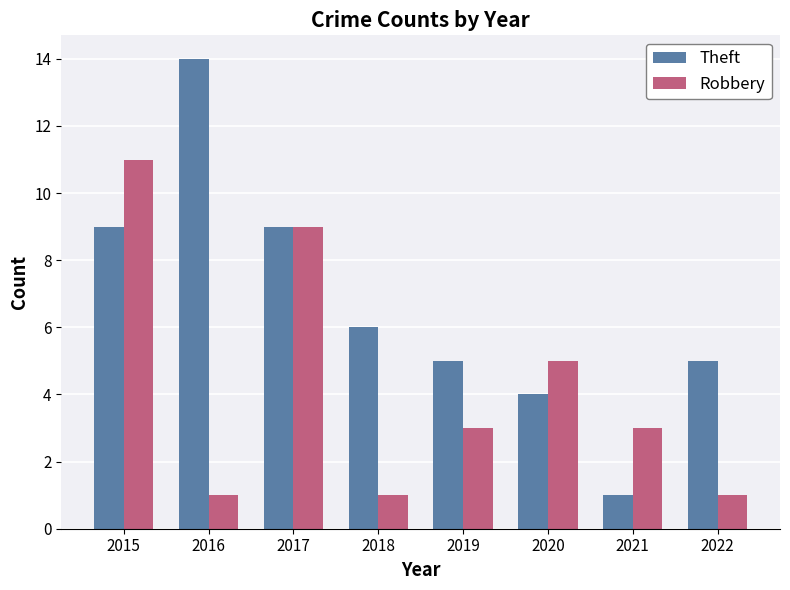

Where is Theft nearest to the value 7?

2018